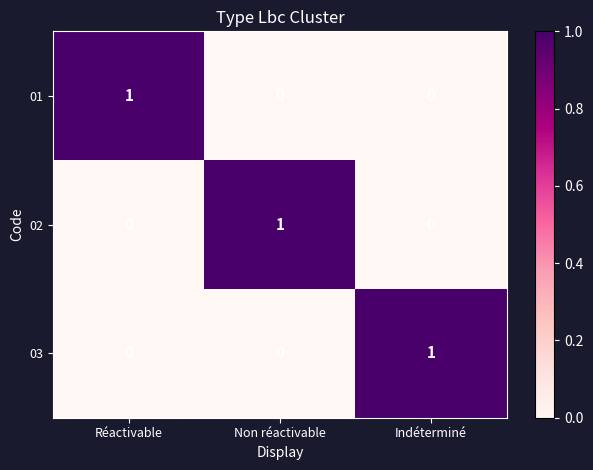

Reading left to right, transcribe all the data shown in this chart.

01: Réactivable=1	Non réactivable=0	Indéterminé=0
02: Réactivable=0	Non réactivable=1	Indéterminé=0
03: Réactivable=0	Non réactivable=0	Indéterminé=1